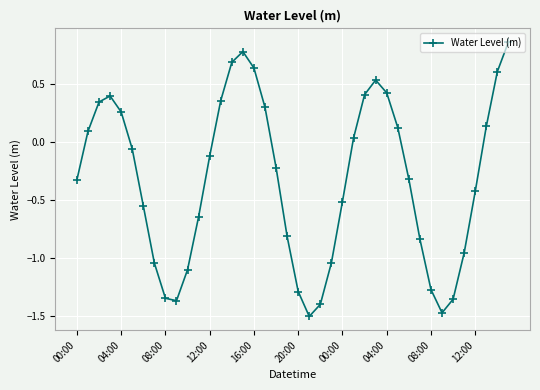

What is the difference between the maximum and second lowest values?

2.3